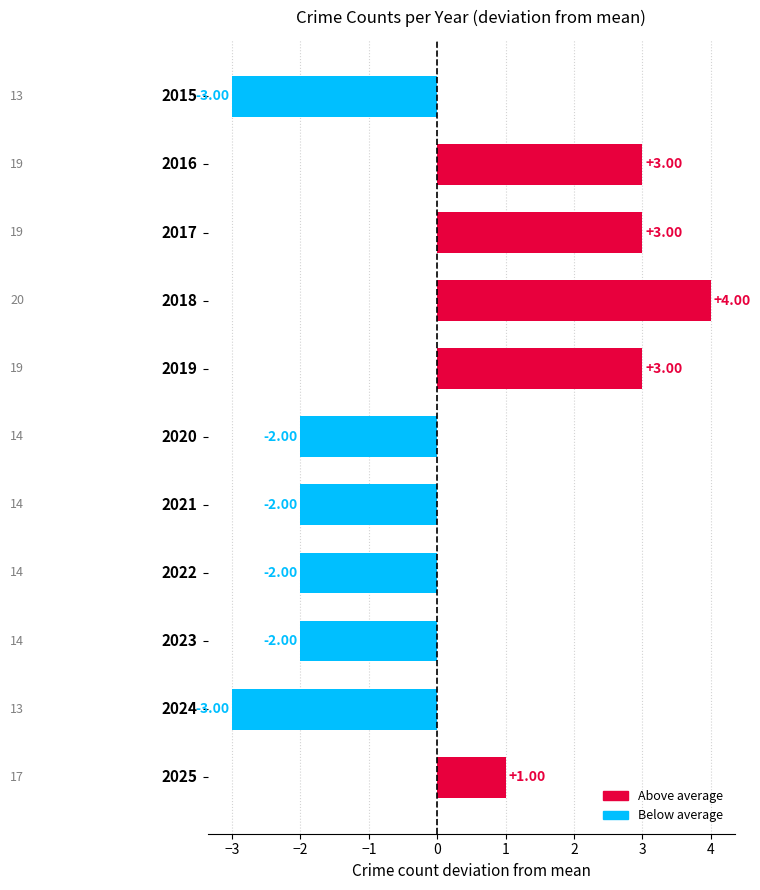

What is the difference between the maximum and minimum values?

7